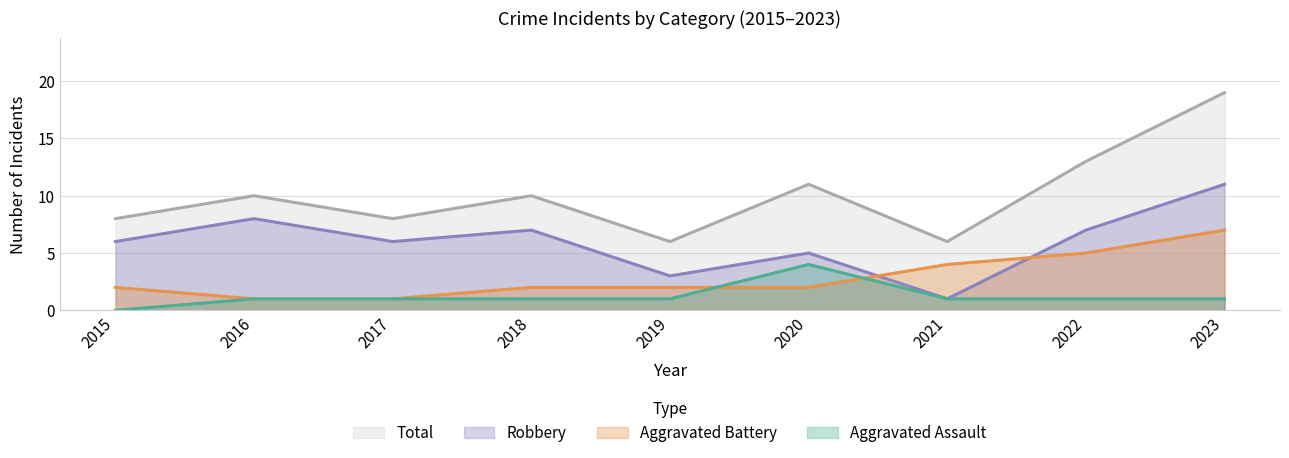

What are all the series names shown in the legend?

Total, Robbery, Aggravated Battery, Aggravated Assault